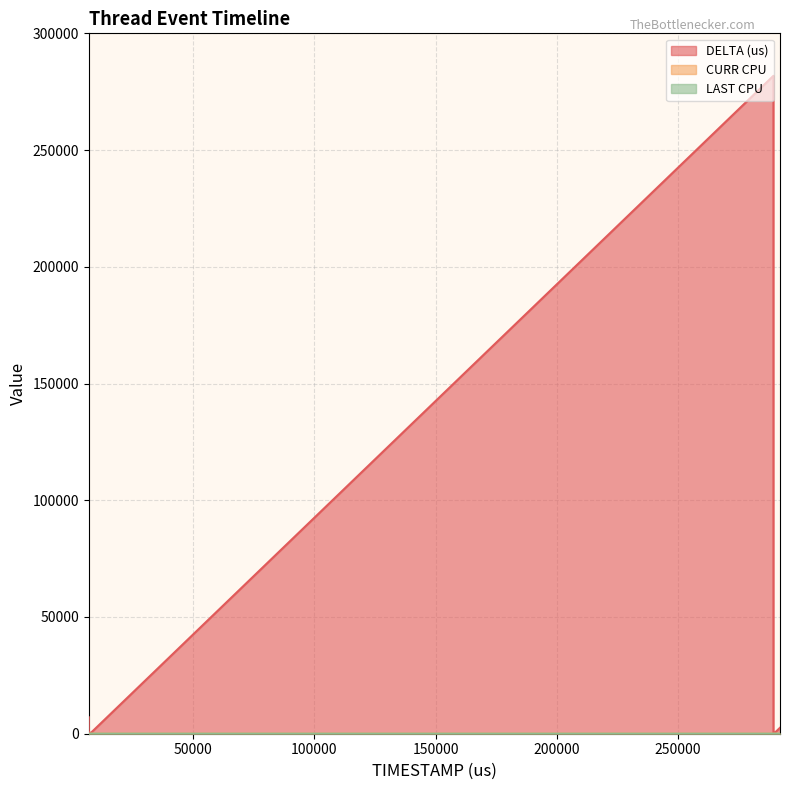

What is the lowest value of the LAST CPU series?

30